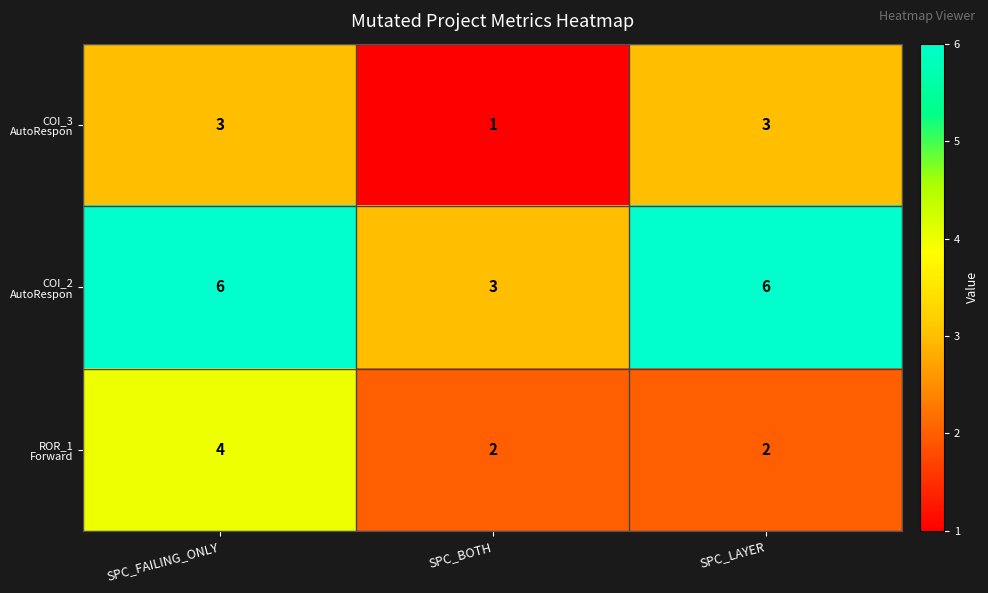

What is the difference between the highest and lowest values at SPC_FAILING_ONLY?

3